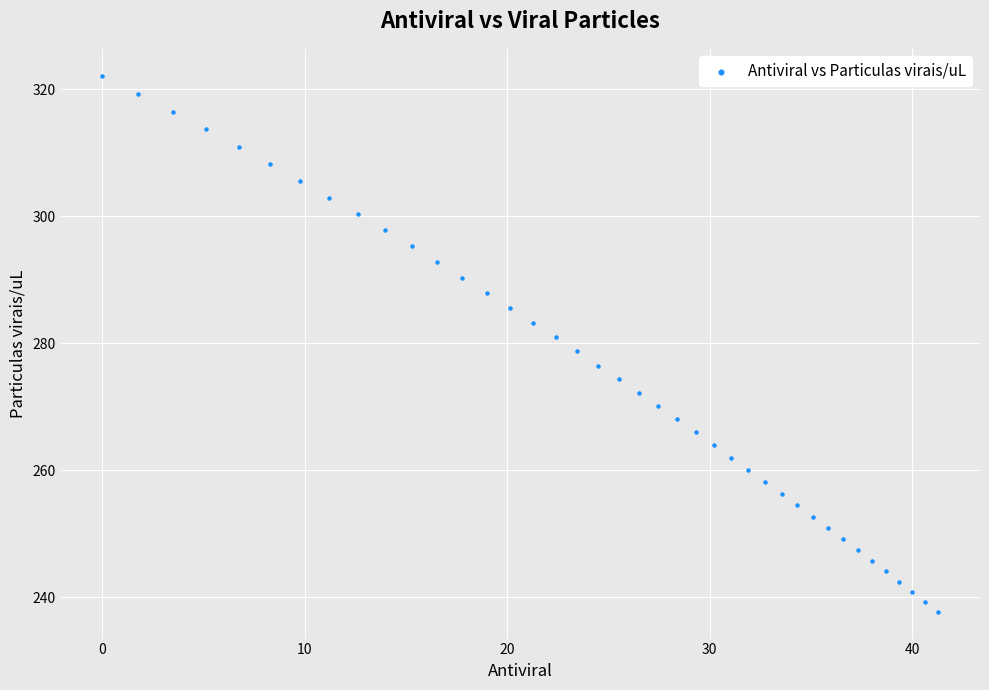

What is the range of X values (max minus min)?

41.3